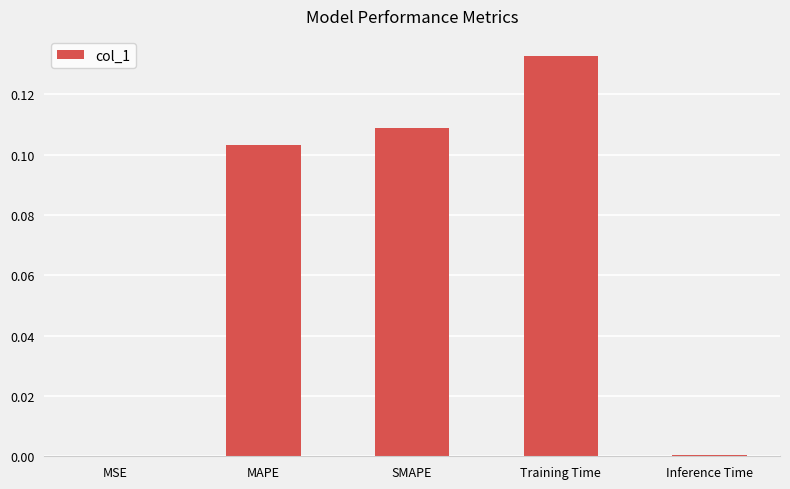

The value at MSE is 0.0. True or false?

True